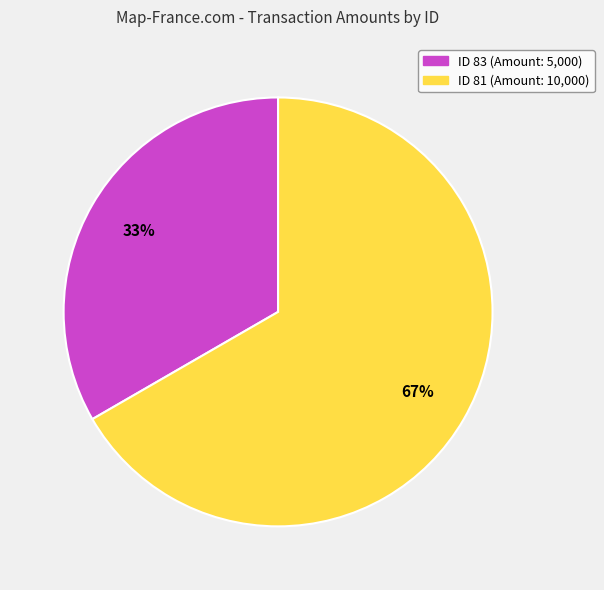

Is there a majority slice in this chart?

Yes